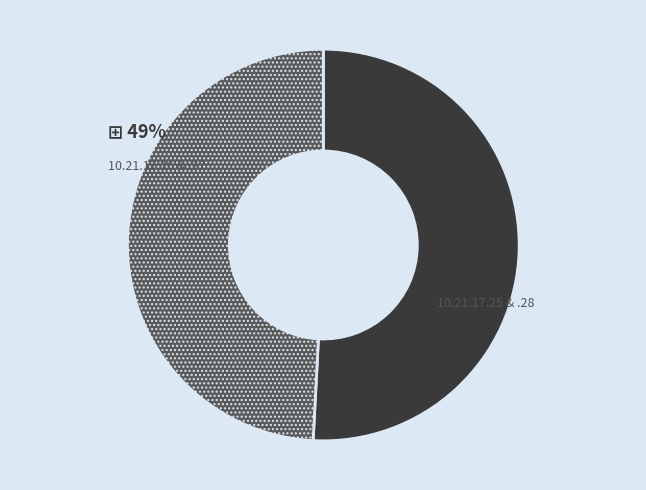

To the nearest percent, what is the difference between the largest and smallest slice percentages?

2%